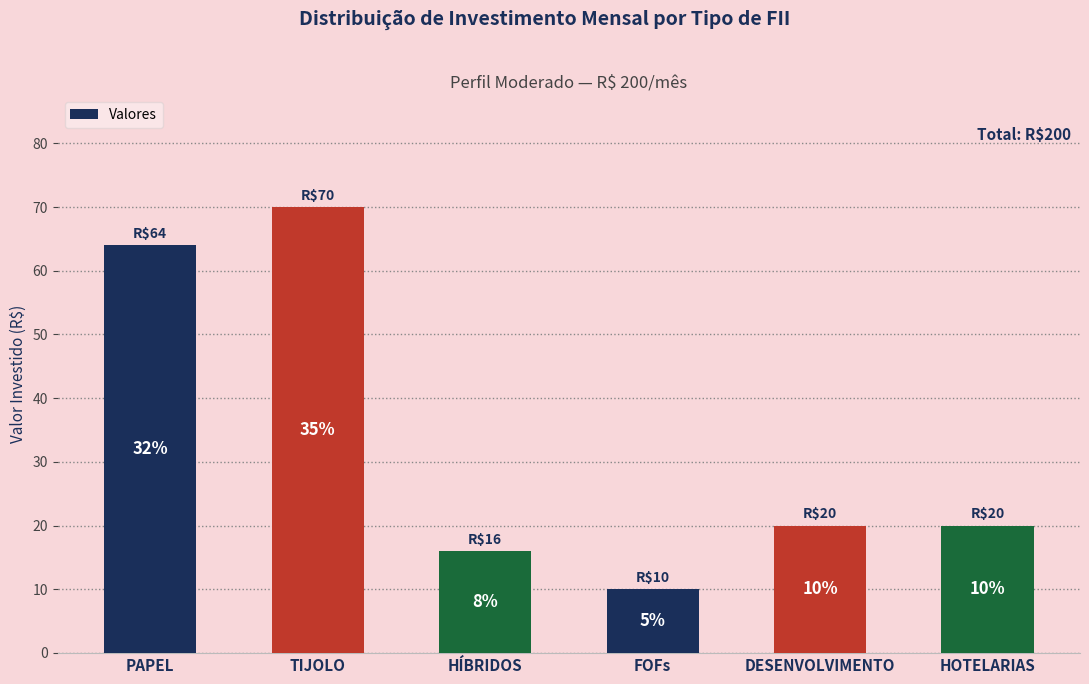

Are the bars horizontal?

No